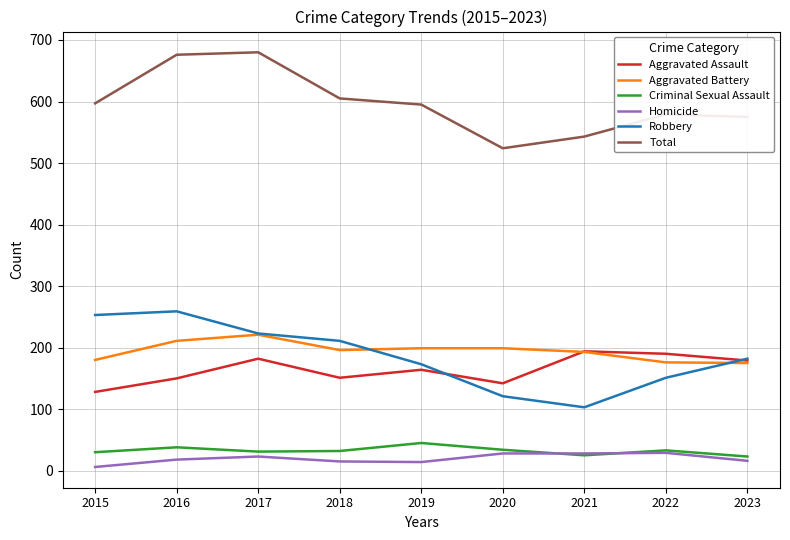

True or false: Homicide and Total cross at least once.

False